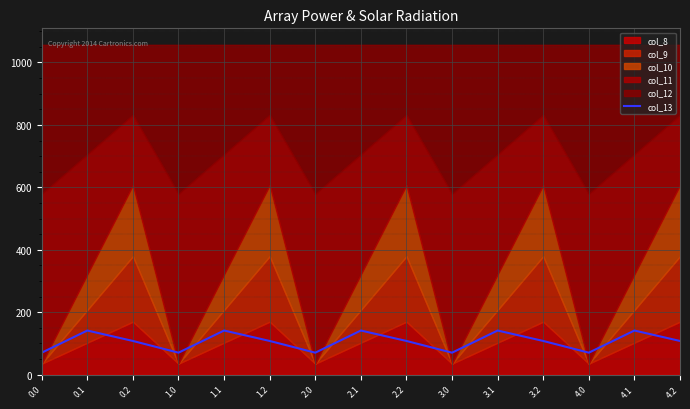

What is the label of the 12th point from the right?

1.0